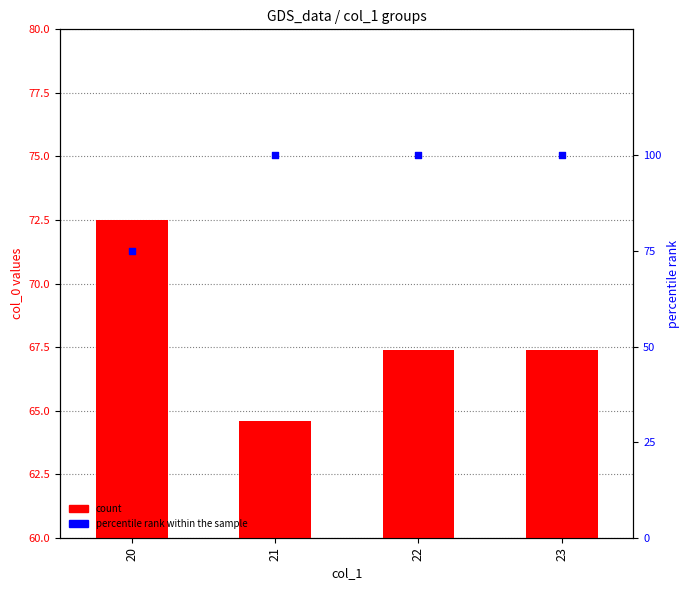

Which series has the largest total across all categories?

percentile rank within the sample